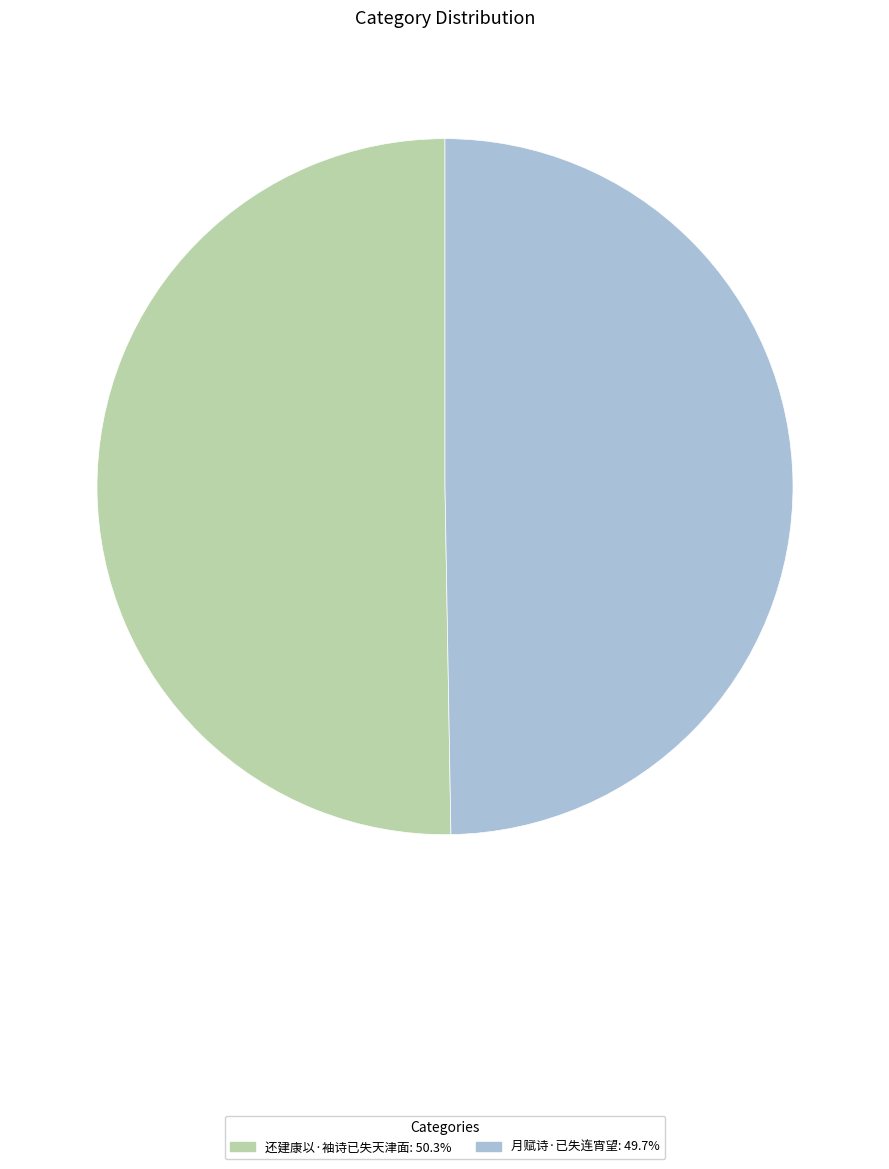

Rank the categories by value from lowest to highest.

月赋诗·已失连宵望, 还建康以·袖诗已失天津面